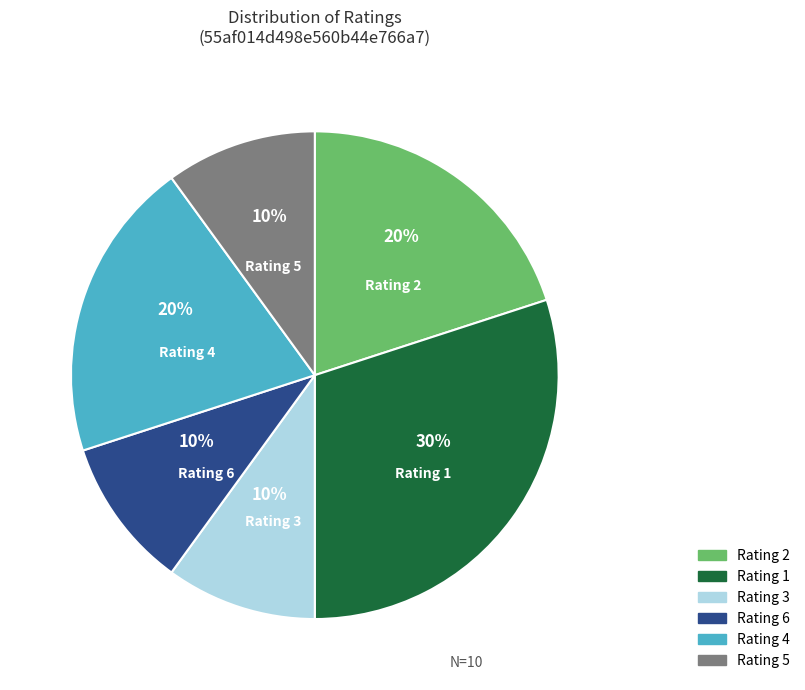

Is there any slice that represents more than half of the pie?

No